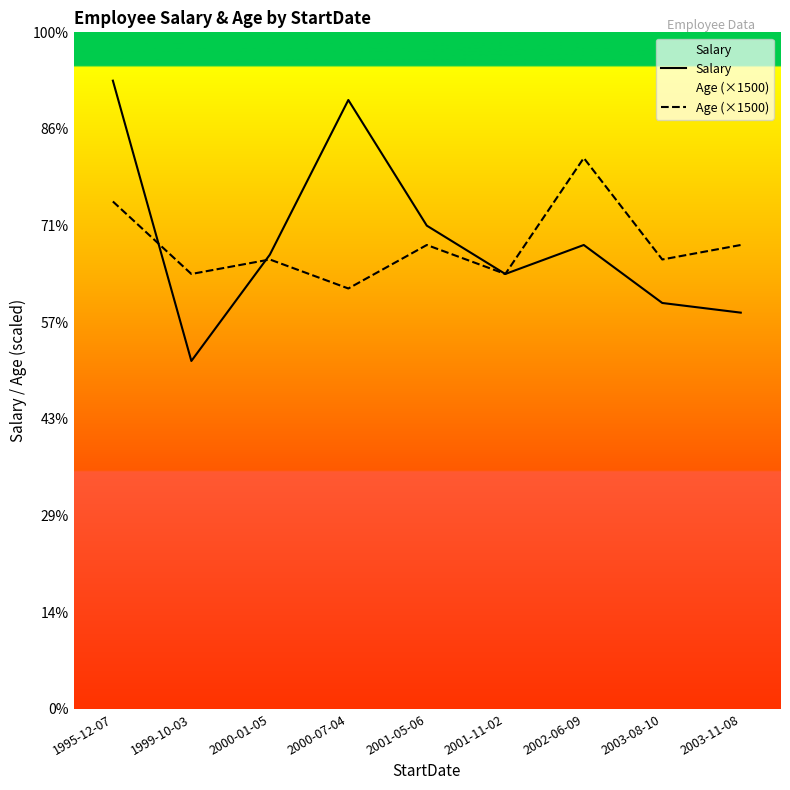

How many data points in Salary are less than 47000?

4